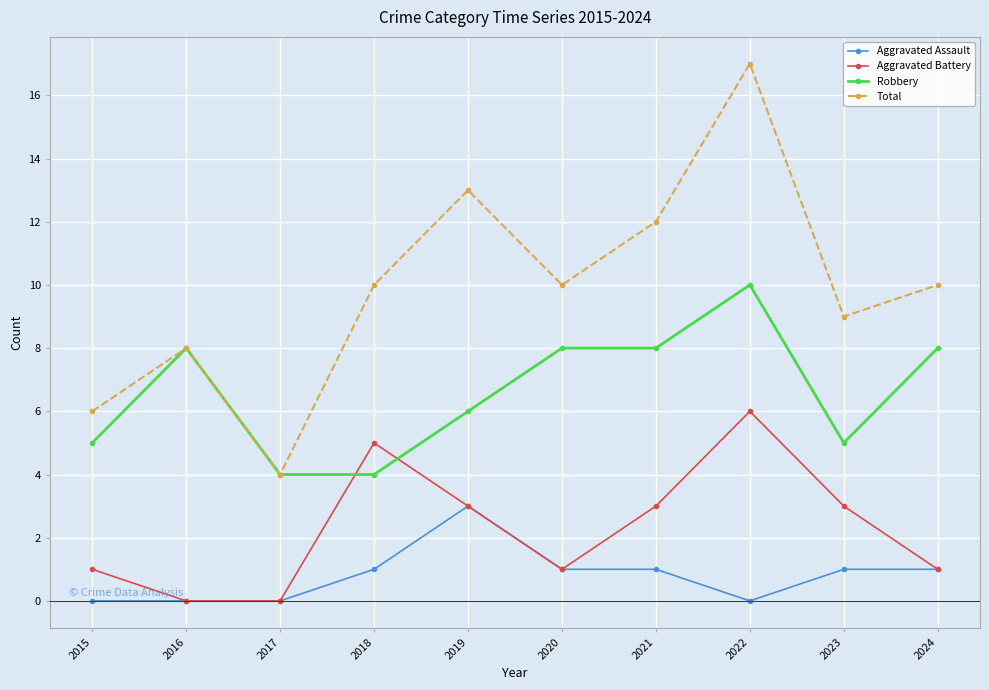

The value of Aggravated Assault at 2015 is 2. True or false?

False